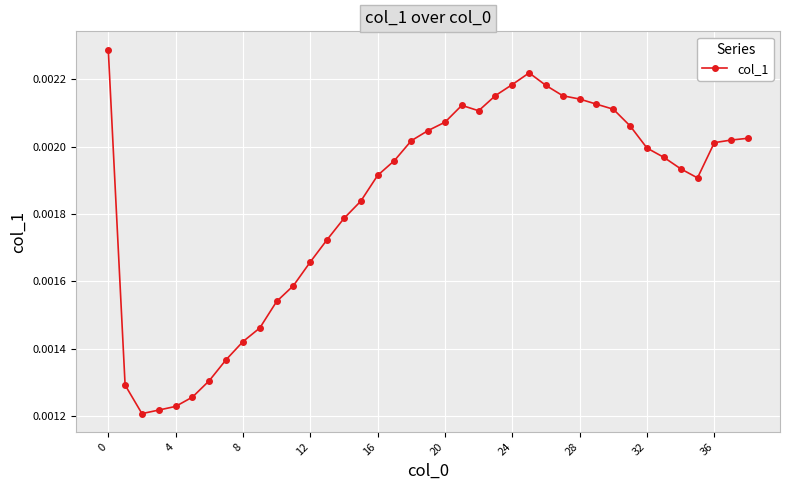

True or false: there are more than 0 points higher than both neighbors.

True